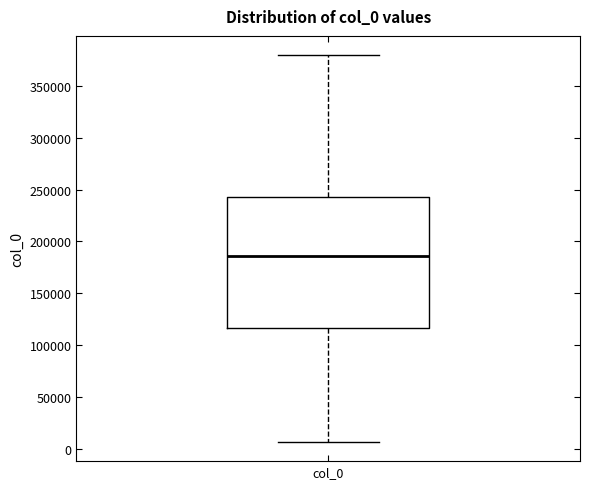

Read this box plot against the y-axis: the position of the median line, the range covered by the box, and the ends of both whiskers. The values are not printed on the chart, so give them approximately, as read against the axis.

median 185000, box 115000 to 245000, whiskers 5000 to 380000